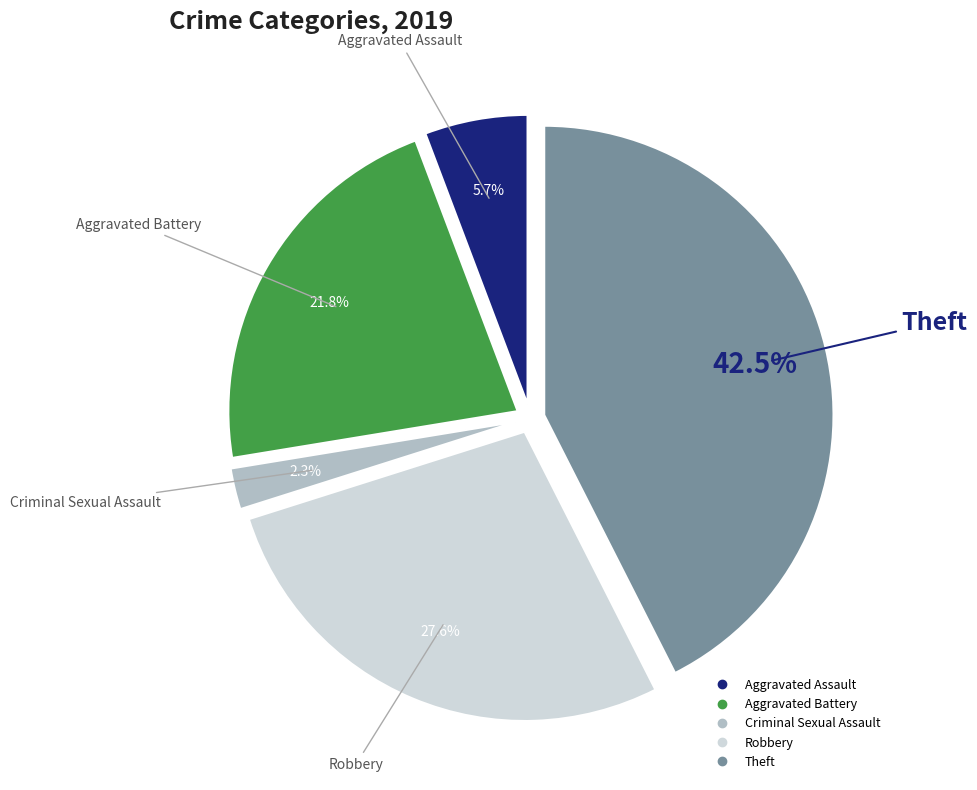

Is there a majority slice in this chart?

No